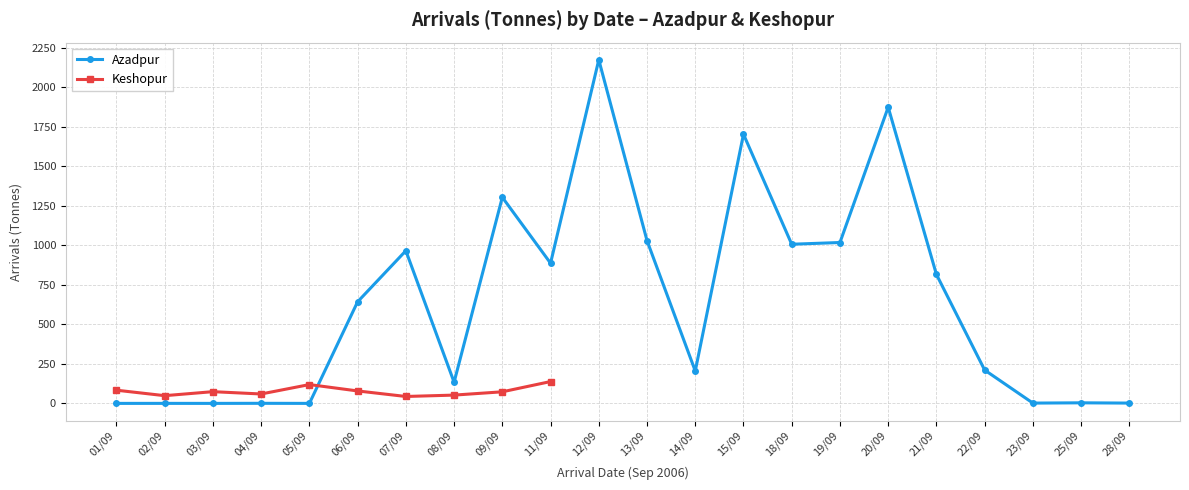

The value at 02/09 is 0.2. True or false?

True